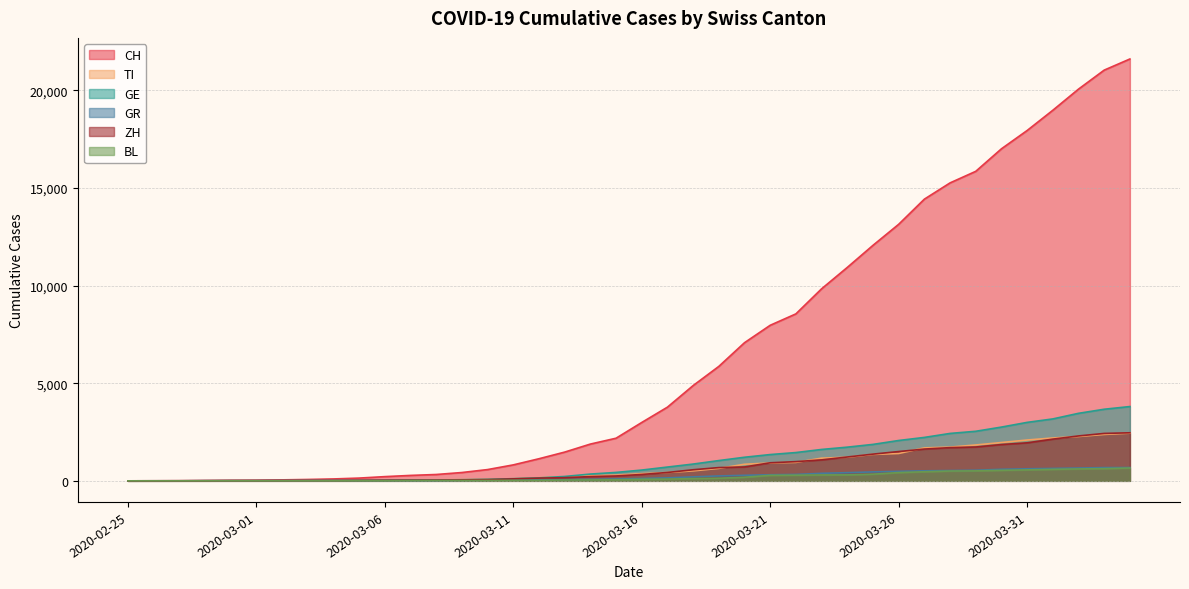

List the labels in order of CH value, largest first.

2020-04-04, 2020-04-03, 2020-04-02, 2020-04-01, 2020-03-31, 2020-03-30, 2020-03-29, 2020-03-28, 2020-03-27, 2020-03-26, 2020-03-25, 2020-03-24, 2020-03-23, 2020-03-22, 2020-03-21, 2020-03-20, 2020-03-19, 2020-03-18, 2020-03-17, 2020-03-16, 2020-03-15, 2020-03-14, 2020-03-13, 2020-03-12, 2020-03-11, 2020-03-10, 2020-03-09, 2020-03-08, 2020-03-07, 2020-03-06, 2020-03-05, 2020-03-04, 2020-03-03, 2020-03-02, 2020-03-01, 2020-02-29, 2020-02-28, 2020-02-27, 2020-02-26, 2020-02-25